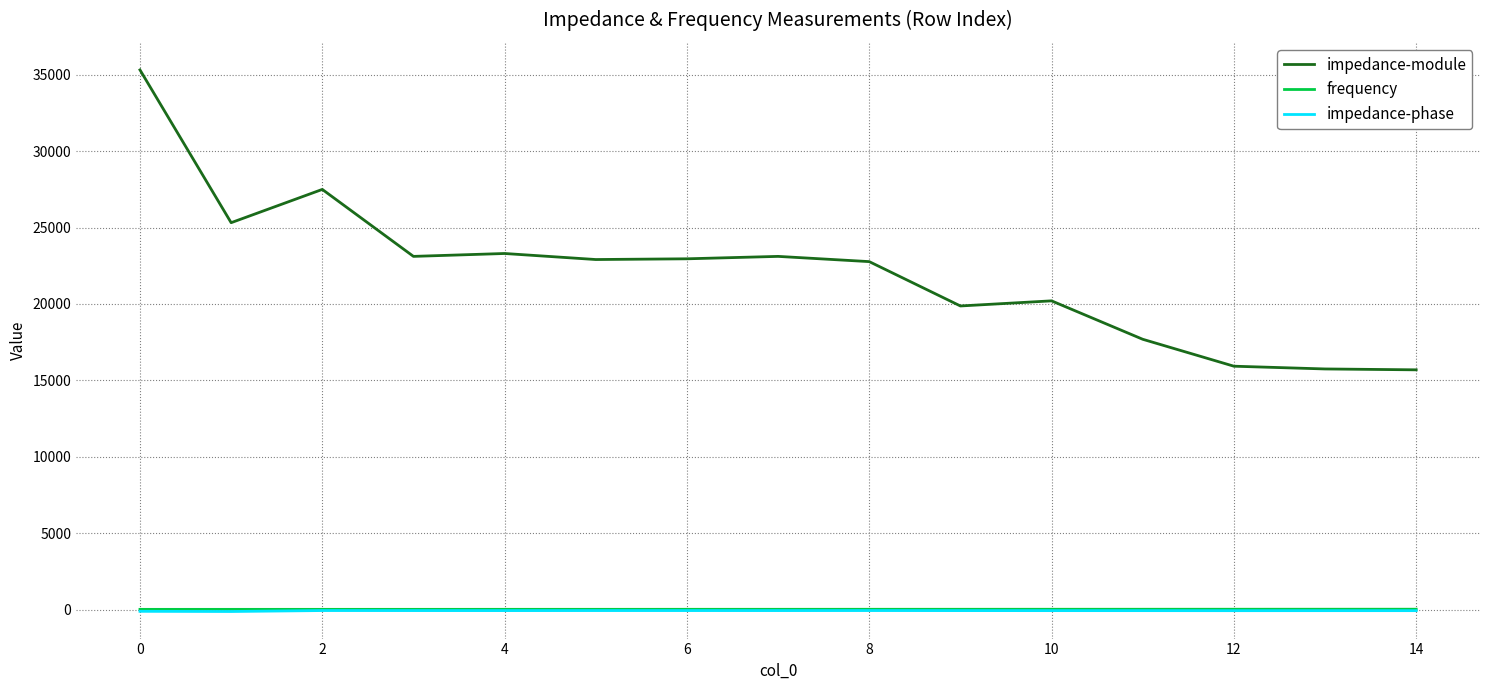

Which series has the largest total across all categories?

impedance-module